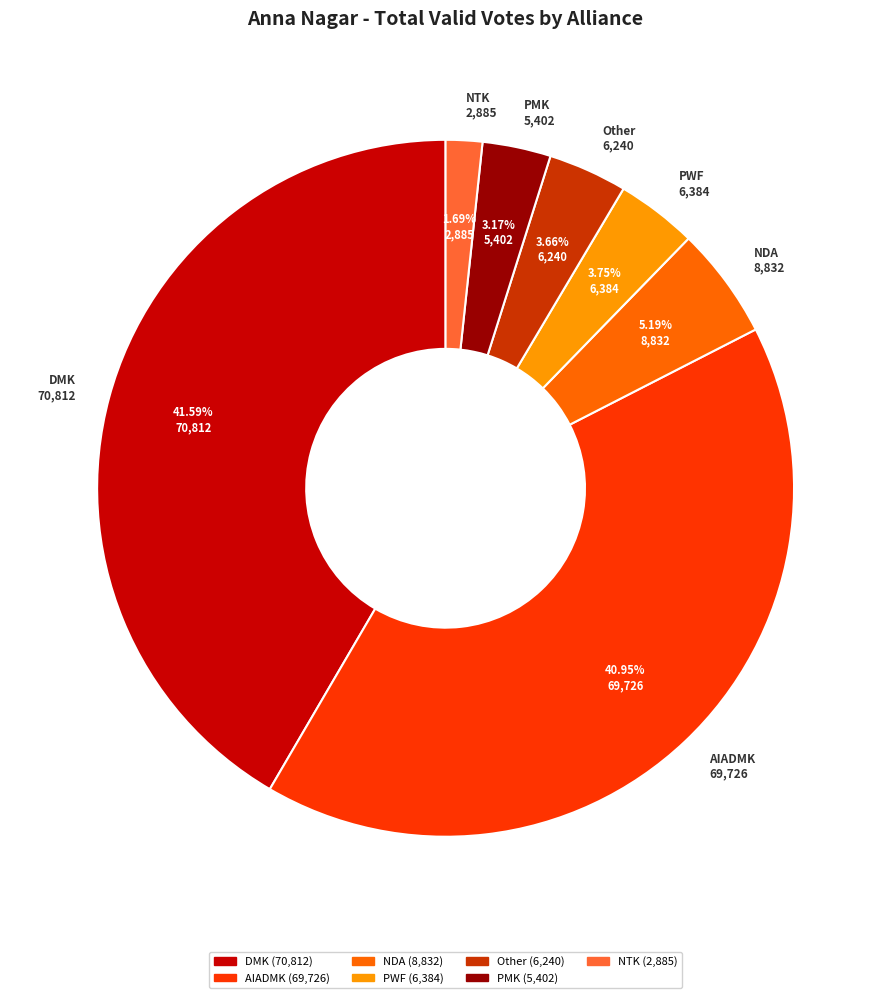

Between Other and DMK, which is larger?

DMK